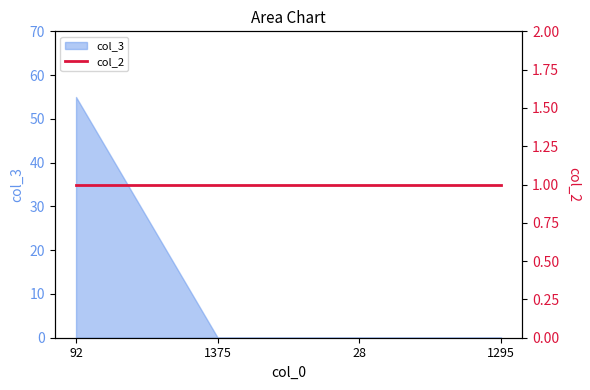

Reading left to right, what are all the values shown in this chart?

92=55	1375=0	28=0	1295=0